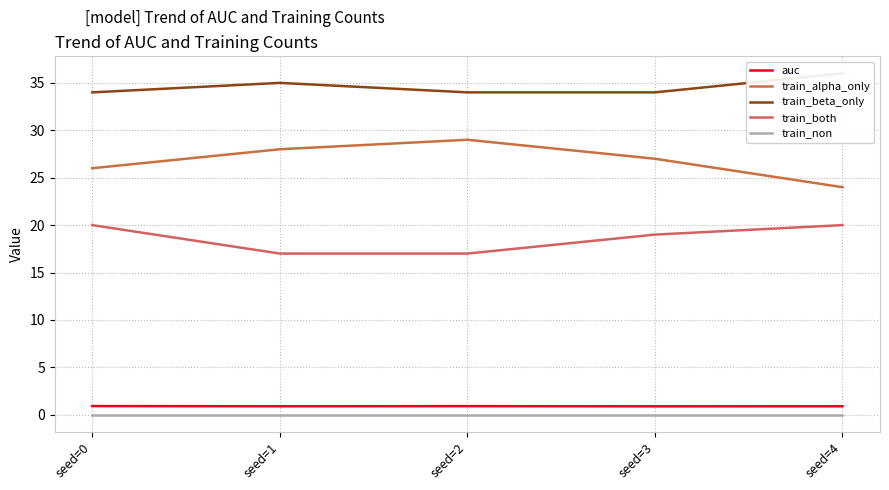

How many categories are shown in the chart?

5